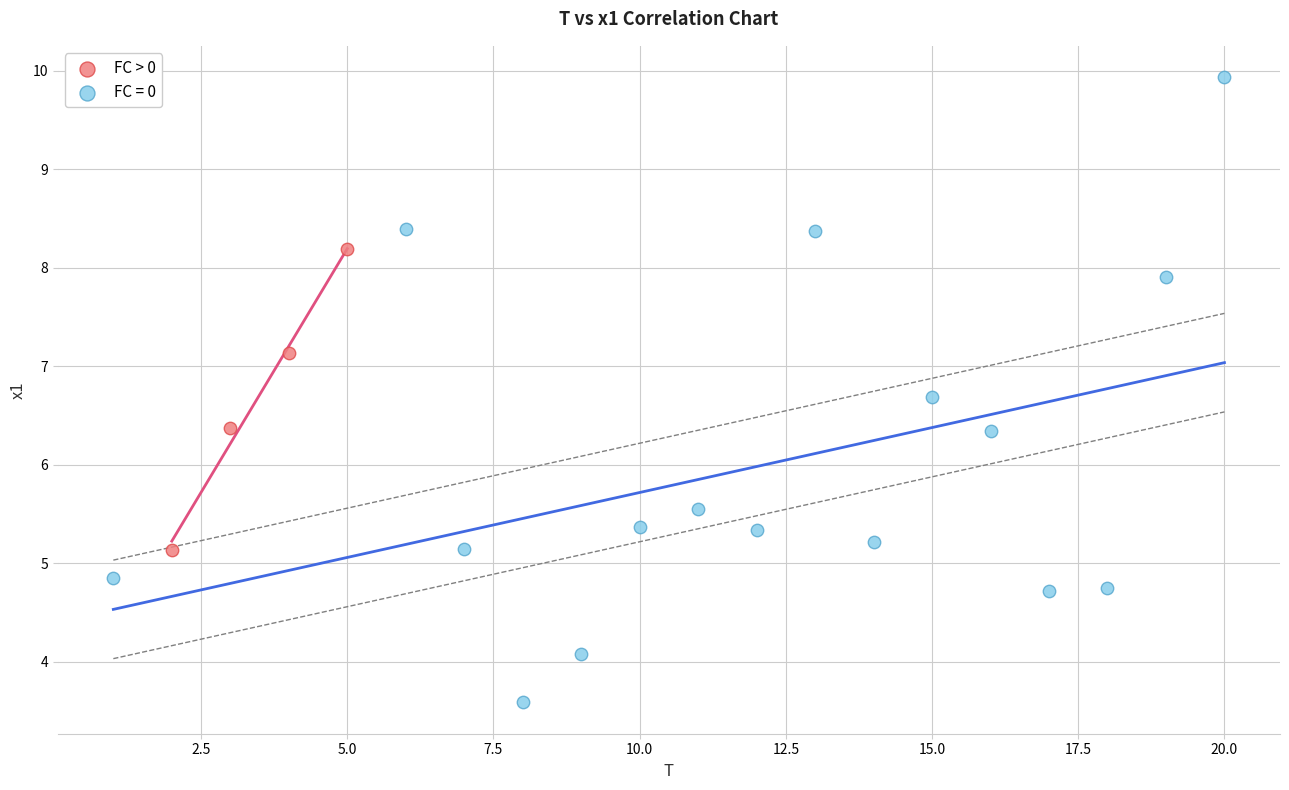

Which series contains the highest Y value?

FC = 0